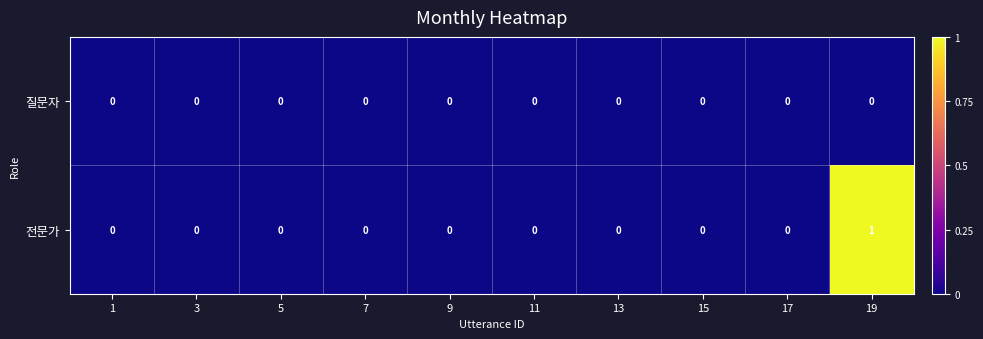

Which series has the largest range (max minus min)?

전문가